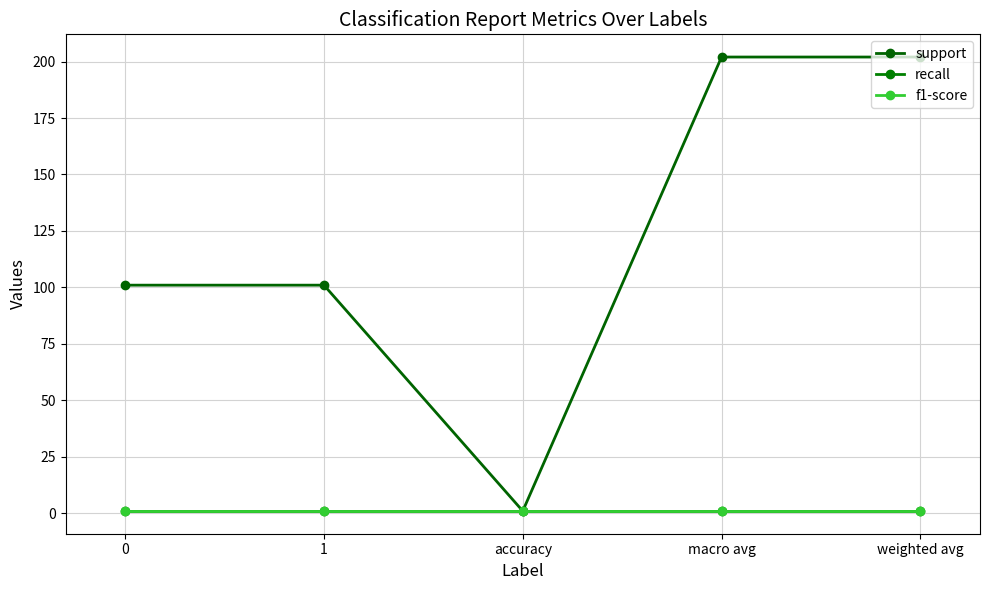

True or false: f1-score has more than 2 points higher than both neighbors.

False